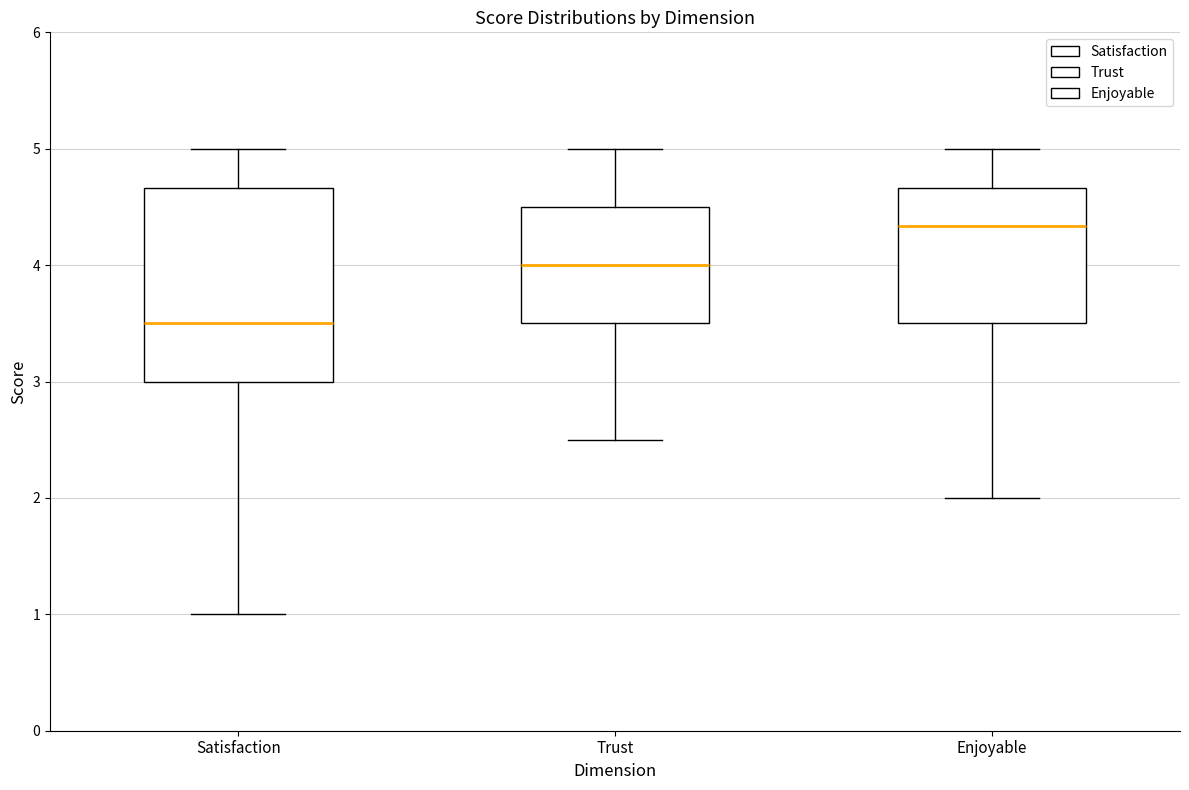

Where is the upper edge of the box for Enjoyable on the y-axis? The values are not printed on the chart, so give them approximately, as read against the axis.

4.7